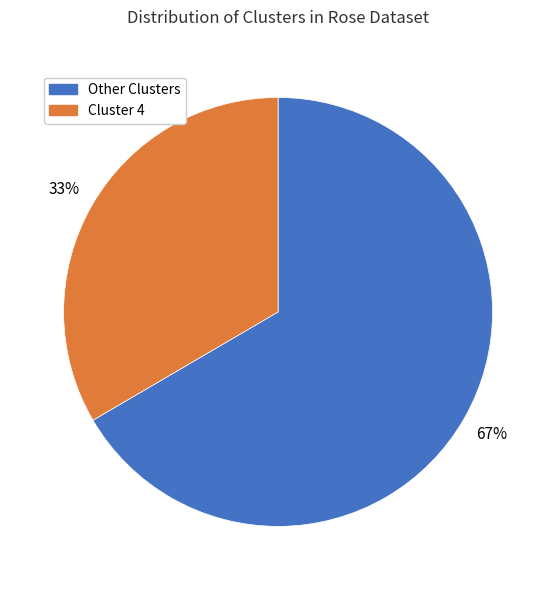

To the nearest percent, what portion does Cluster 4 represent?

33%